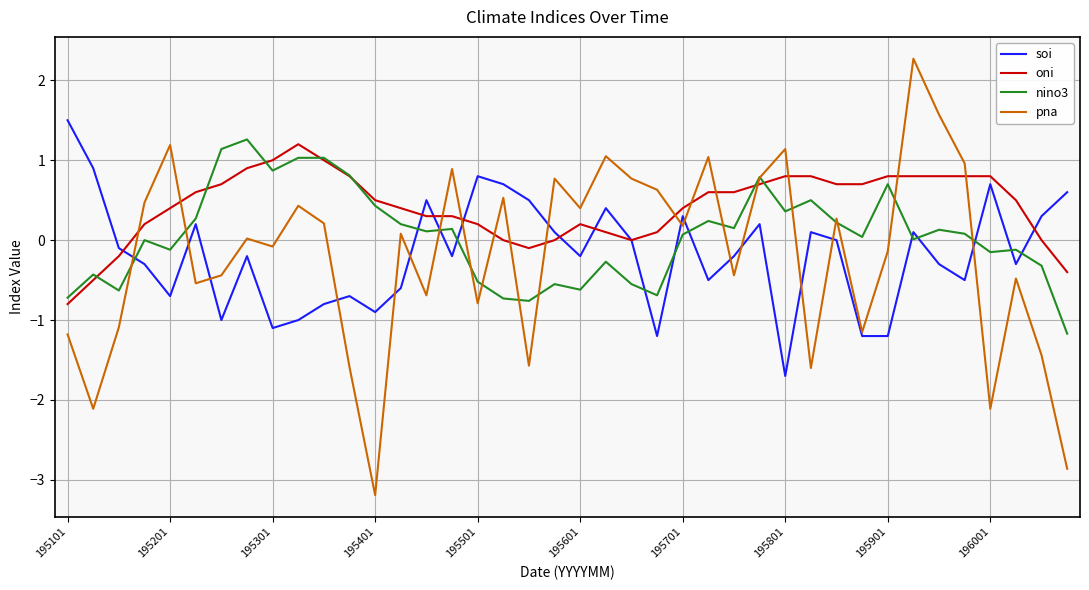

Which series has the largest total across all categories?

oni